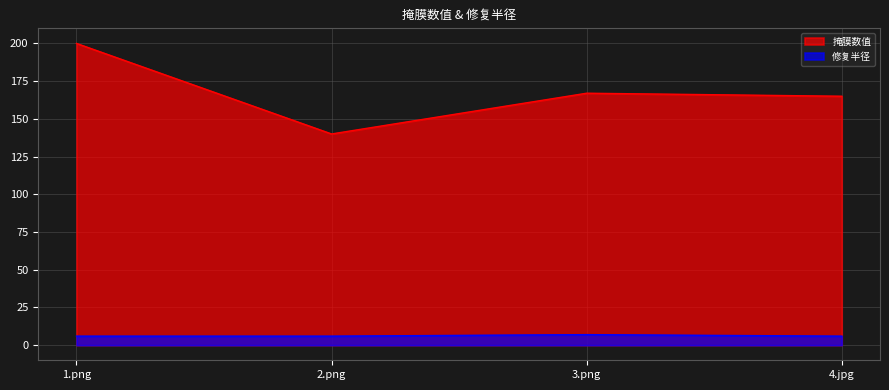

Reading left to right, list all the values displayed in this chart.

掩膜数值: 1.png=200	2.png=140	3.png=167	4.jpg=165
修复半径: 1.png=6	2.png=6	3.png=7	4.jpg=6